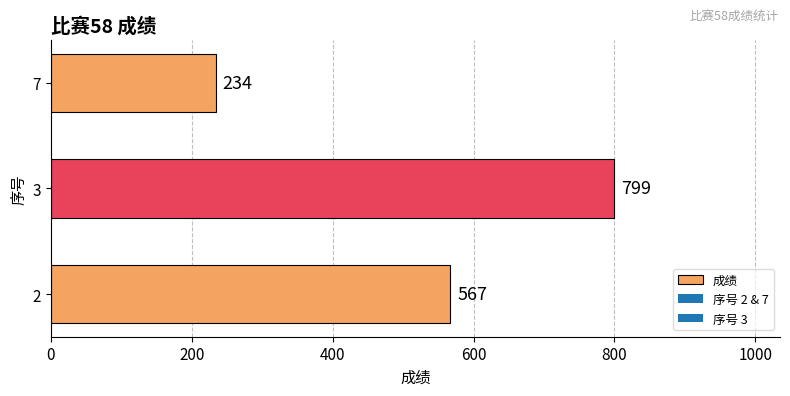

Rank the categories by value from highest to lowest.

3, 2, 7